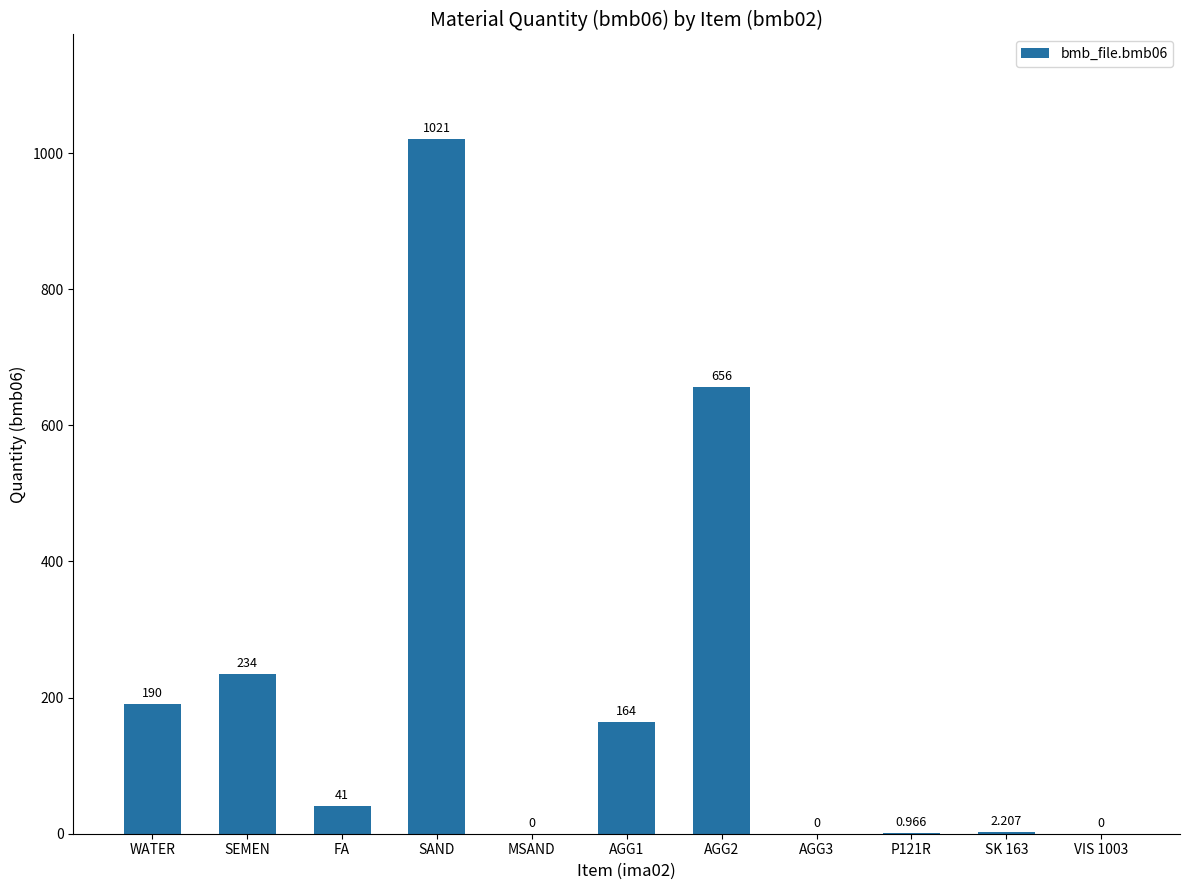

Where does the data first go above 41?

WATER